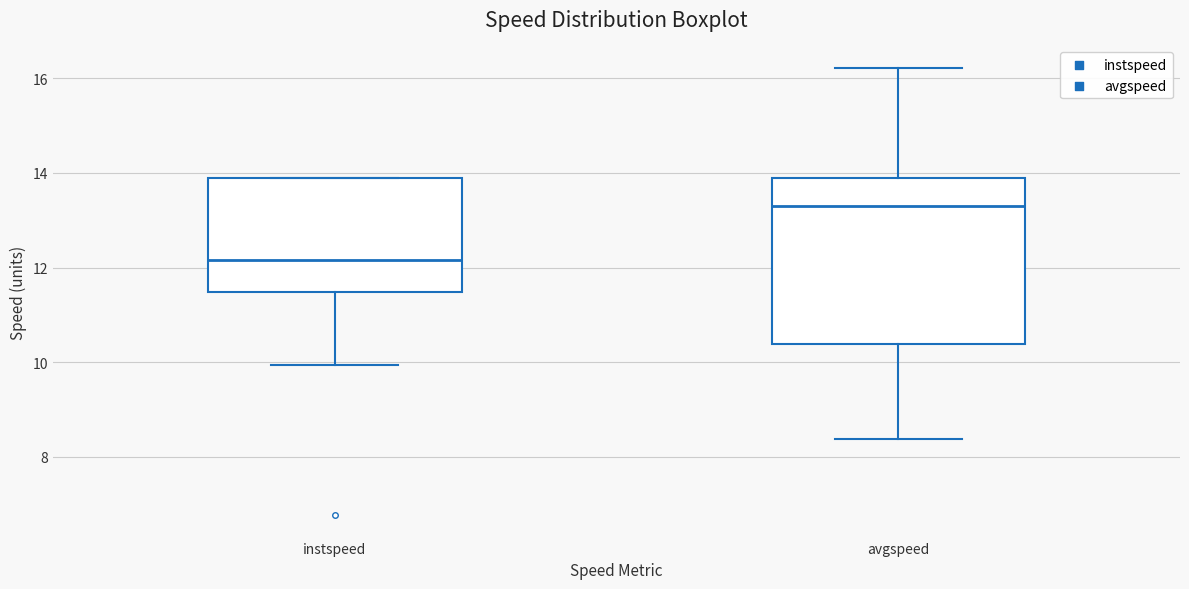

Which box is the tallest, from its lower edge to its upper edge?

avgspeed